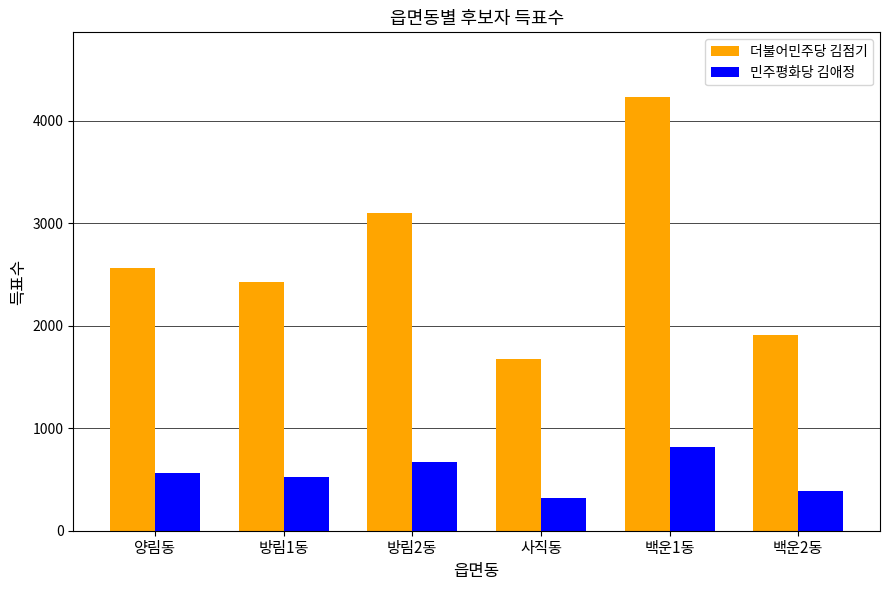

What is the greatest value displayed?

4226